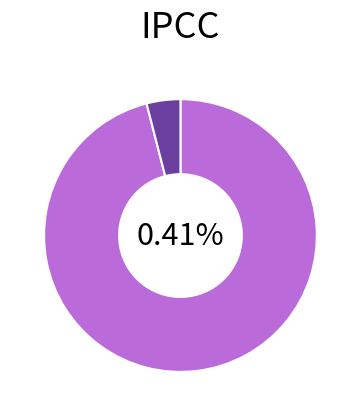

Combined, what portion of the pie is Age and Gender?

100.0%